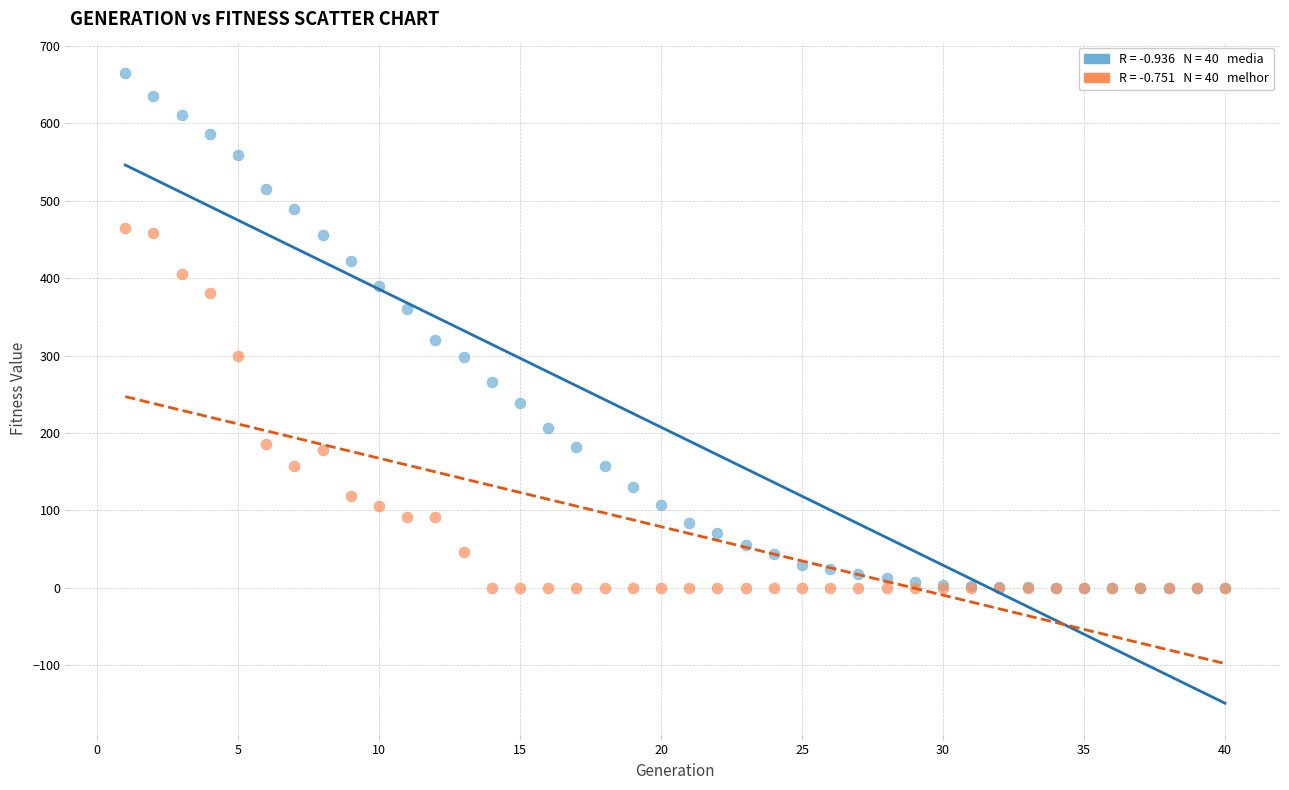

Across all series, what Y value is closest to 332?

320.4